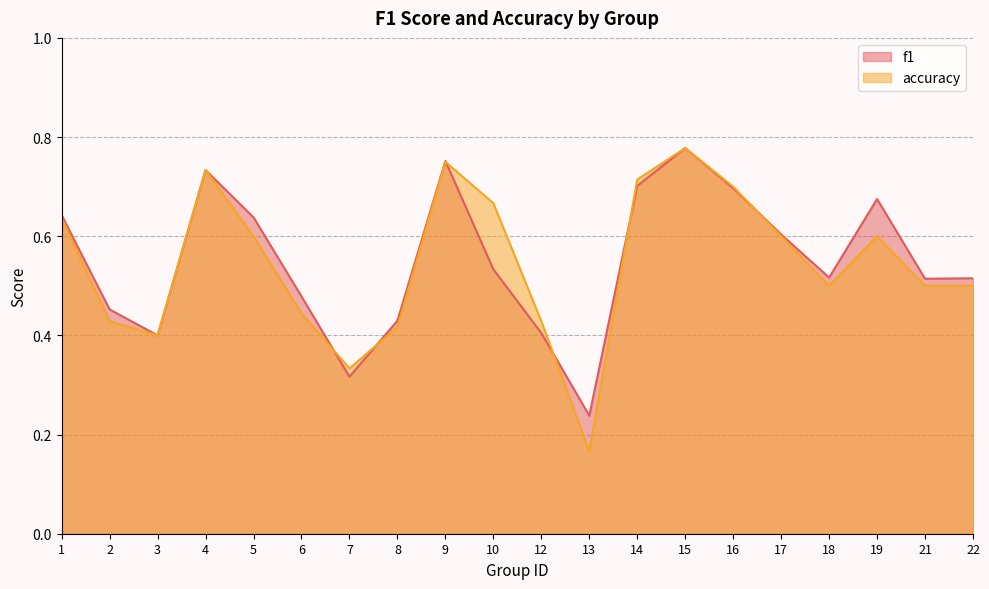

What is the value of the f1 point at the 5th from the left?

0.6